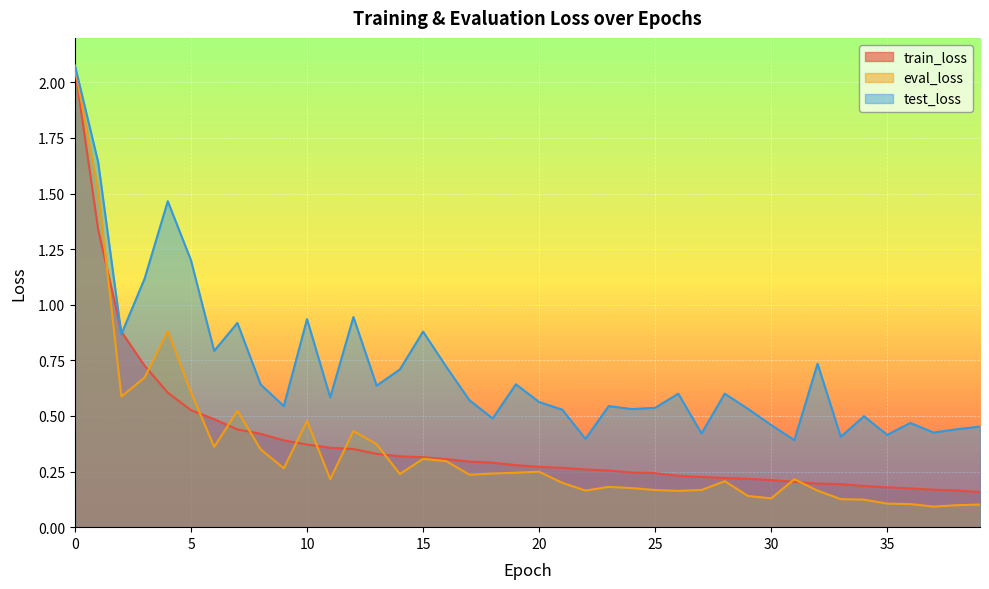

Between which two adjacent categories do test_loss and train_loss first intersect?

1 and 2